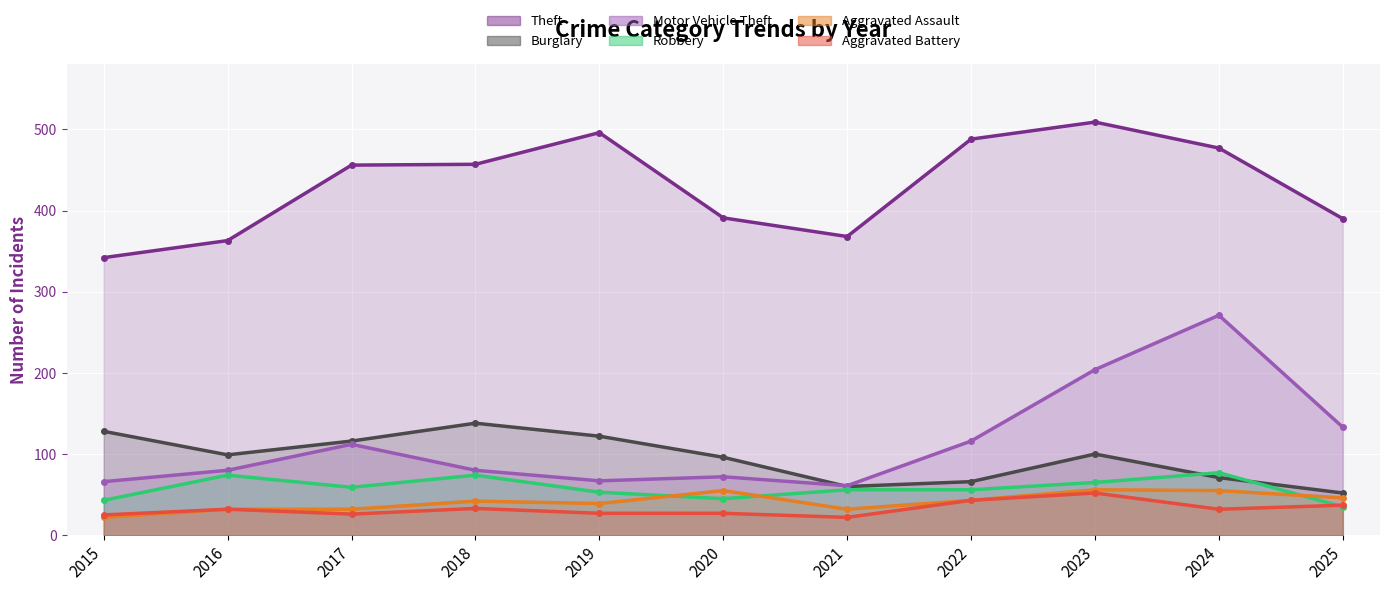

How many data points in Aggravated Assault are less than 42?

5